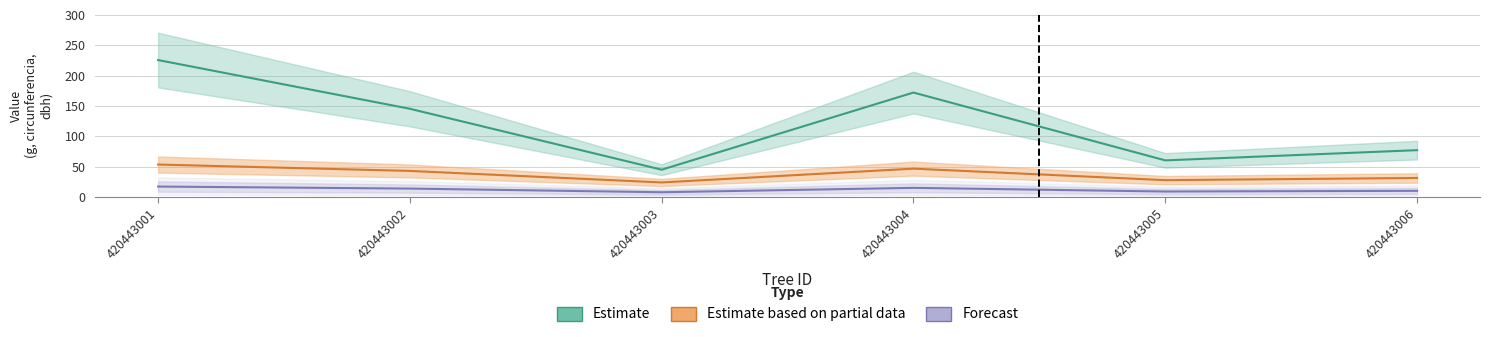

At which category is the sum across all series the highest?

420443001